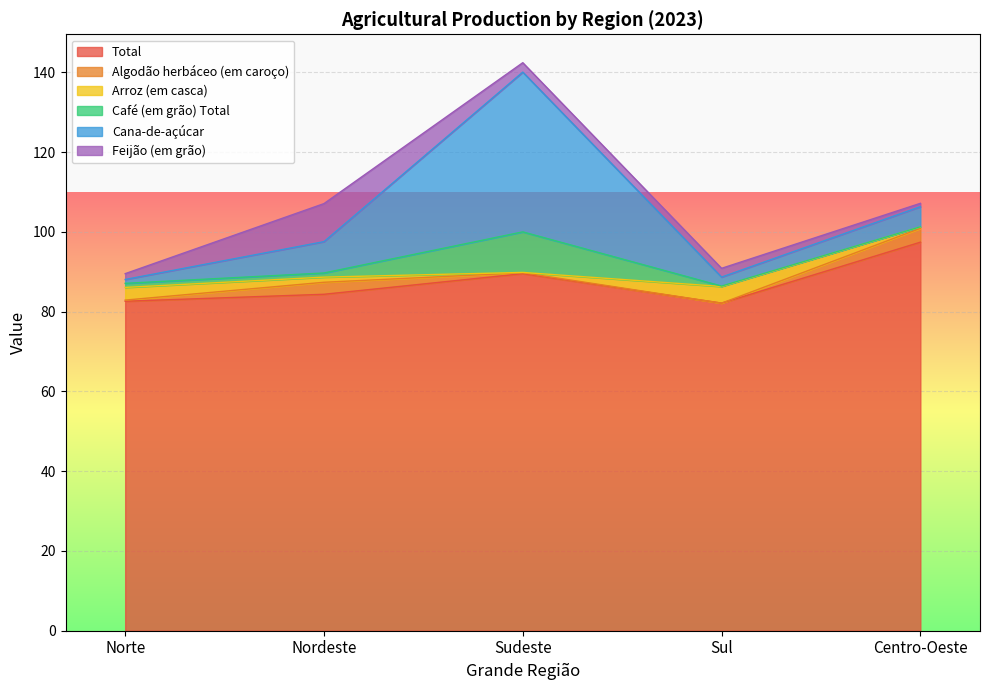

True or false: Algodão herbáceo (em caroço) has a value of 1.8 at Sul.

False